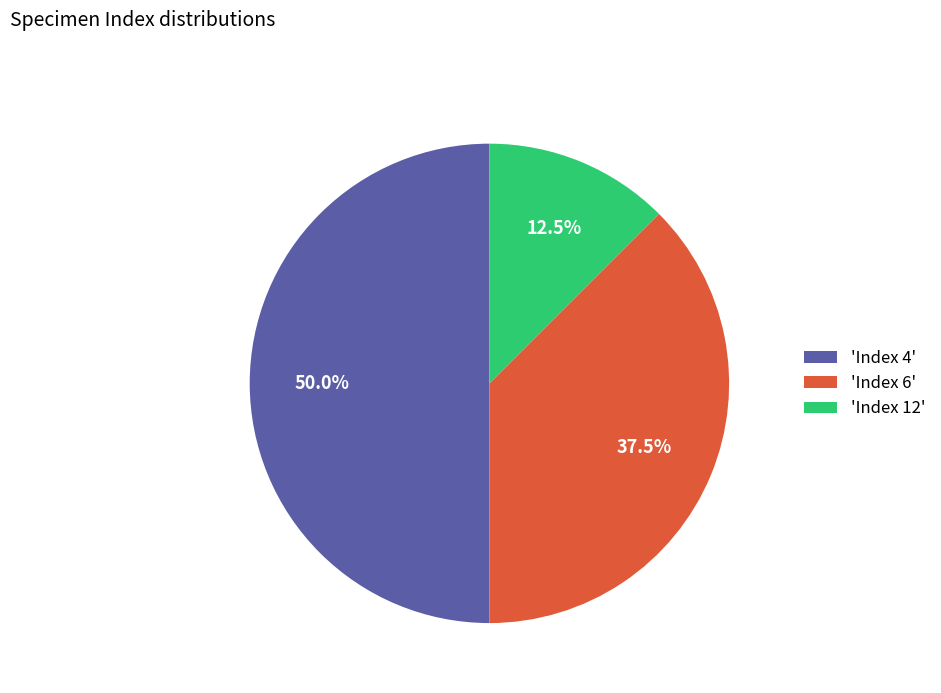

Which category has the smallest portion of the pie?

'Index 12'